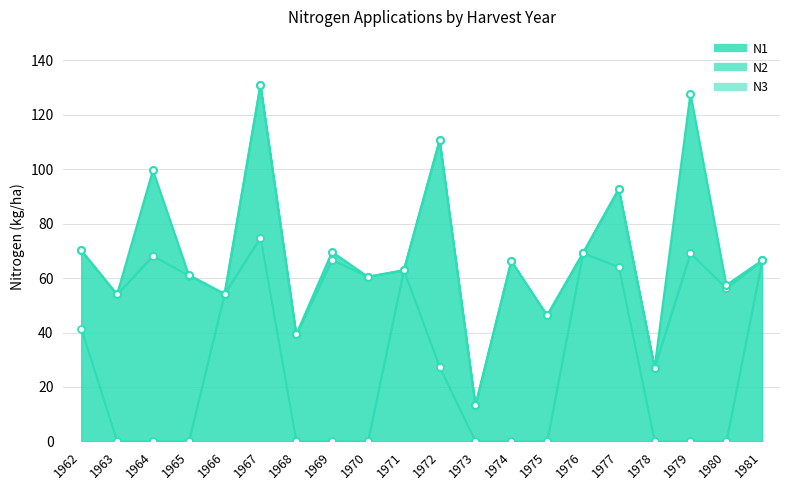

At which label is N2_line closest to 72?

1962